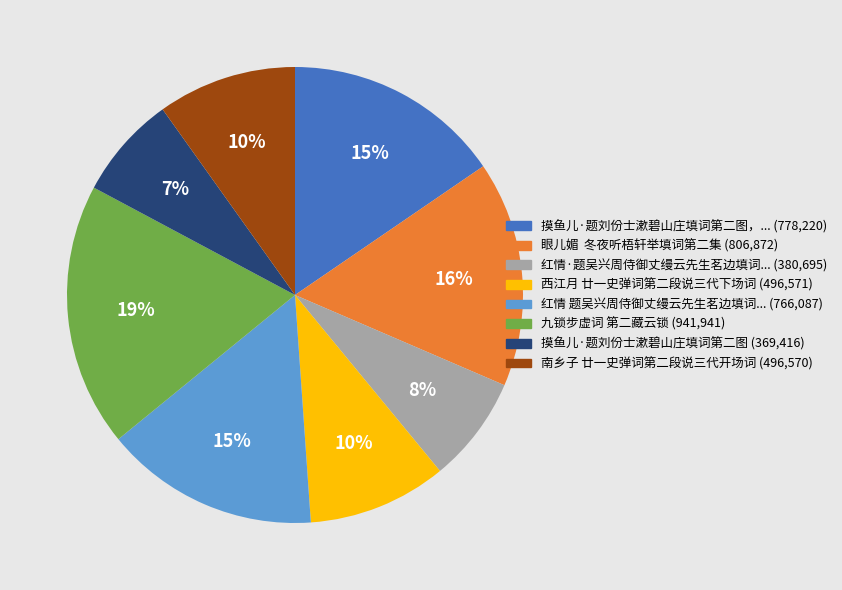

To the nearest percent, what is the average slice percentage?

12%